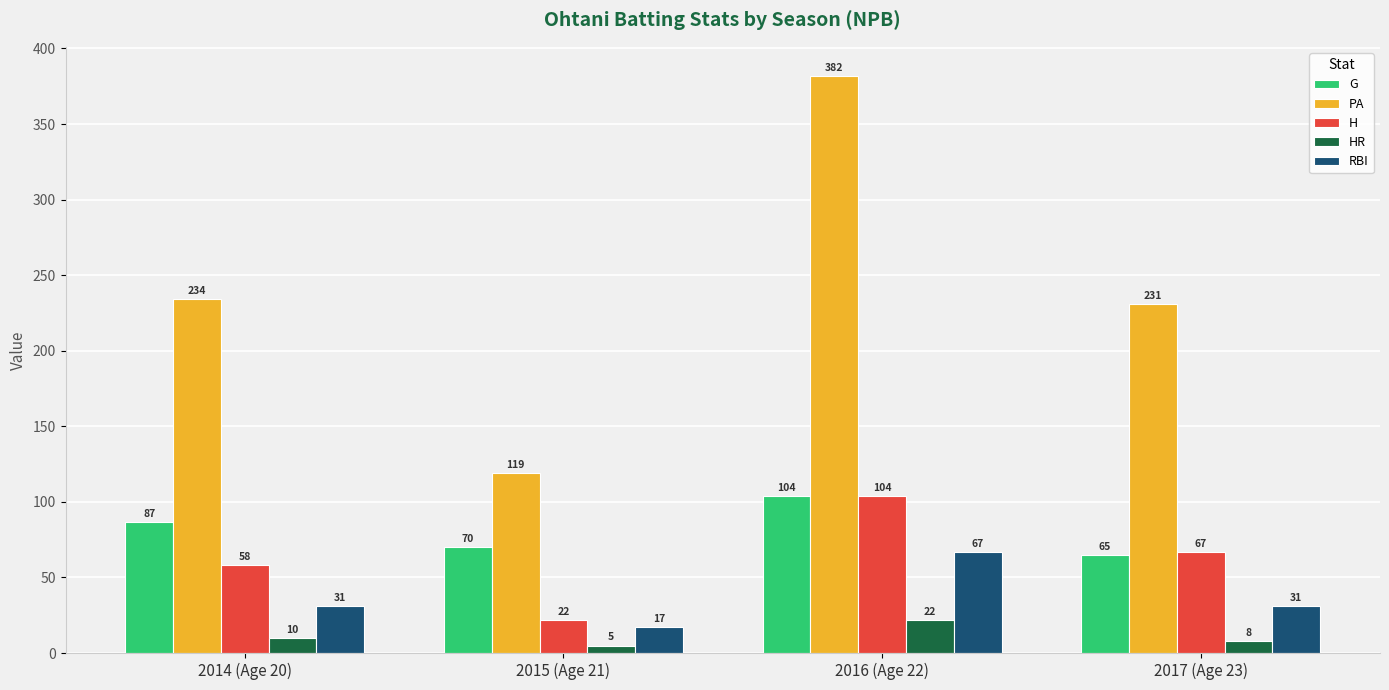

How many values in the HR series are below 10?

2